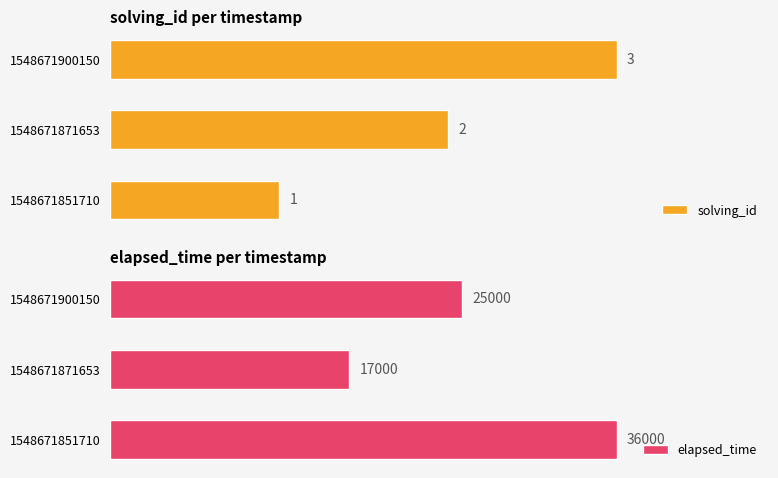

List the labels in order of solving_id value, largest first.

1548671900150, 1548671871653, 1548671851710